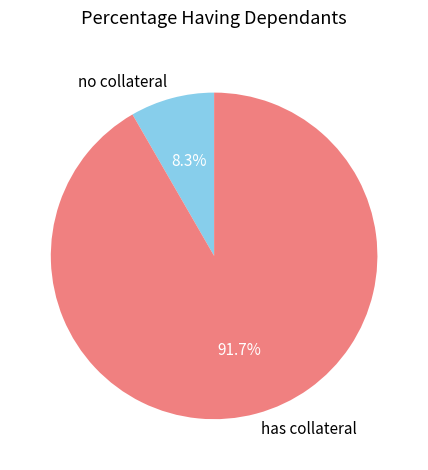

What is the ratio of the value at has collateral to the value at no collateral?

11.0